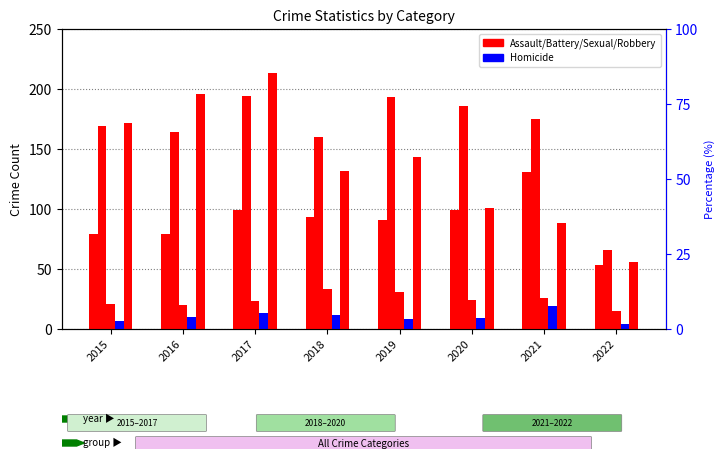

What is the maximum value shown in the chart?

213